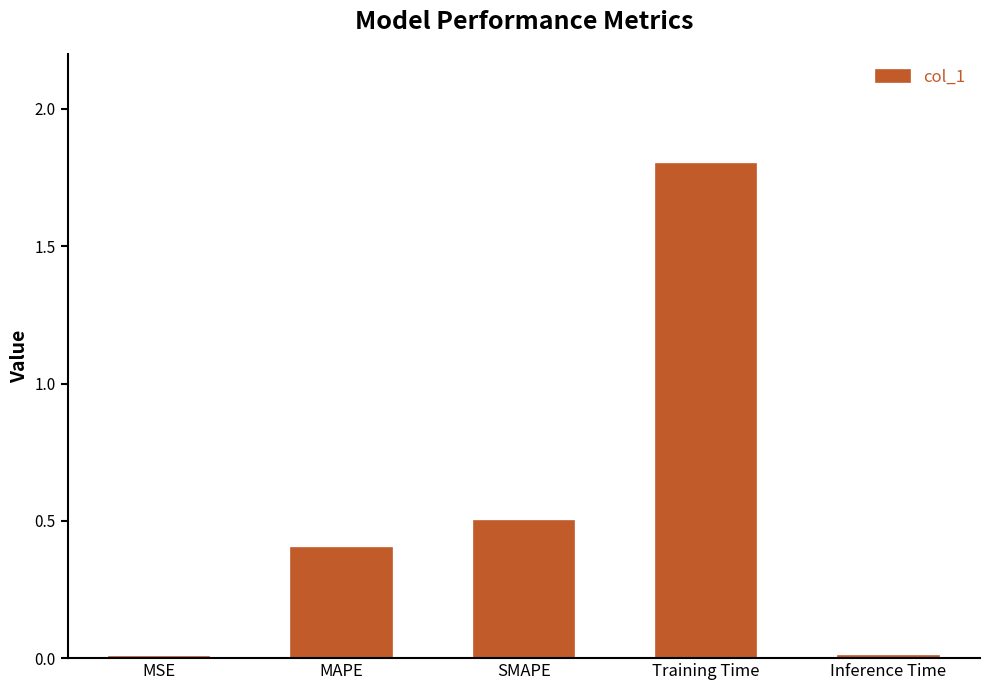

Are the bars grouped side by side (vs. stacked)?

No